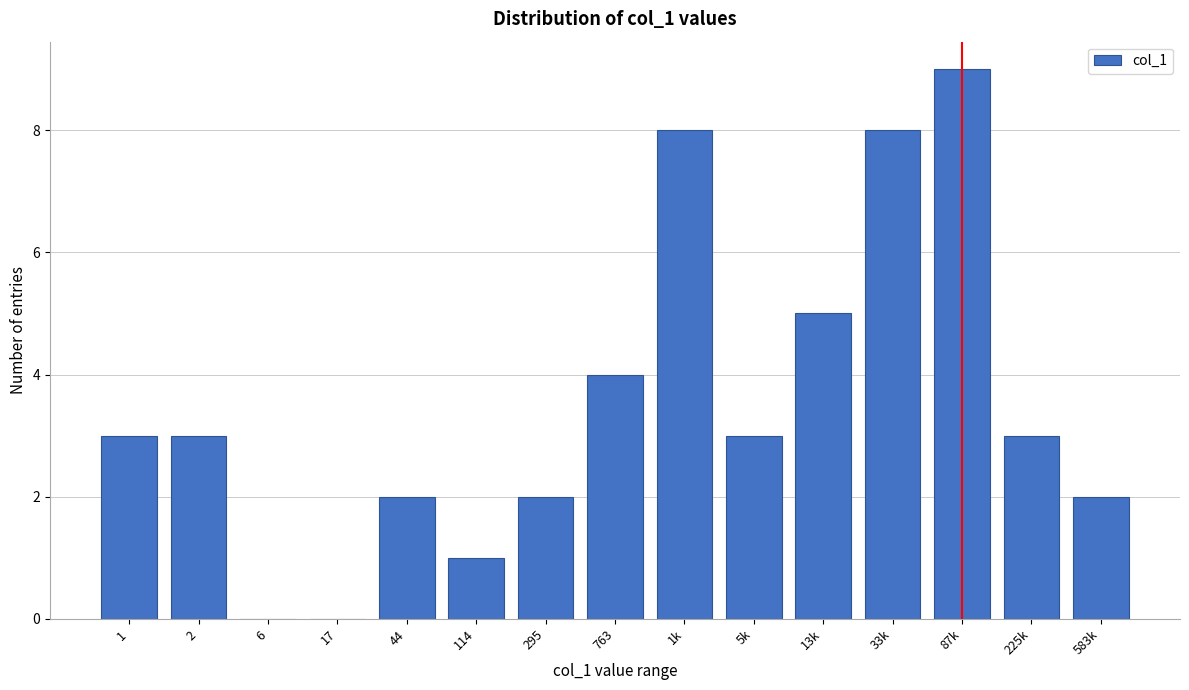

Reading right to left, extract all data points from this chart.

583k=2	225k=3	87k=9	33k=8	13k=5	5k=3	1k=8	763=4	295=2	114=1	44=2	17=0	6=0	2=3	1=3